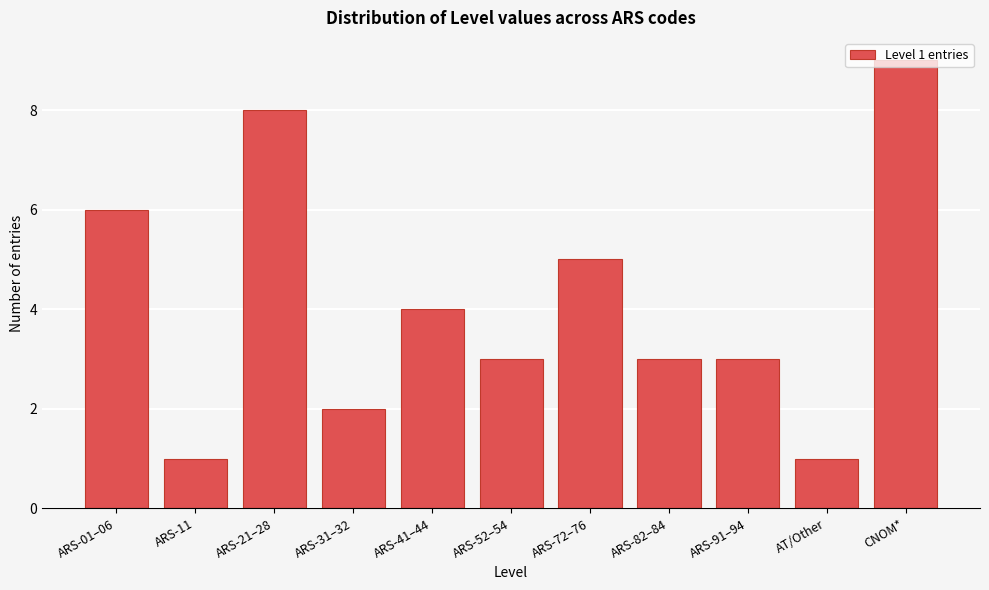

What is the maximum value shown in the chart?

9